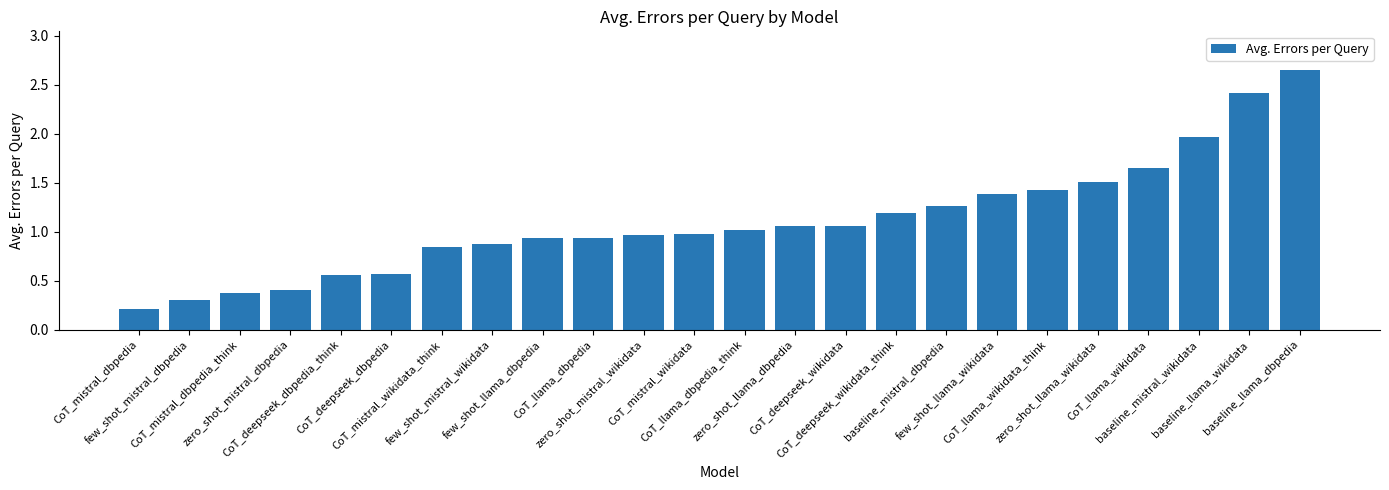

How many data points does each series have?

24